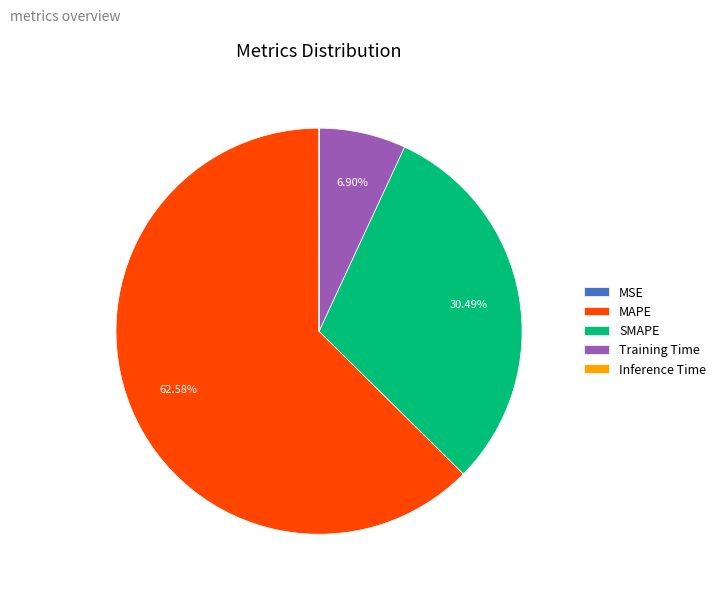

What is the largest slice in the pie chart?

MAPE